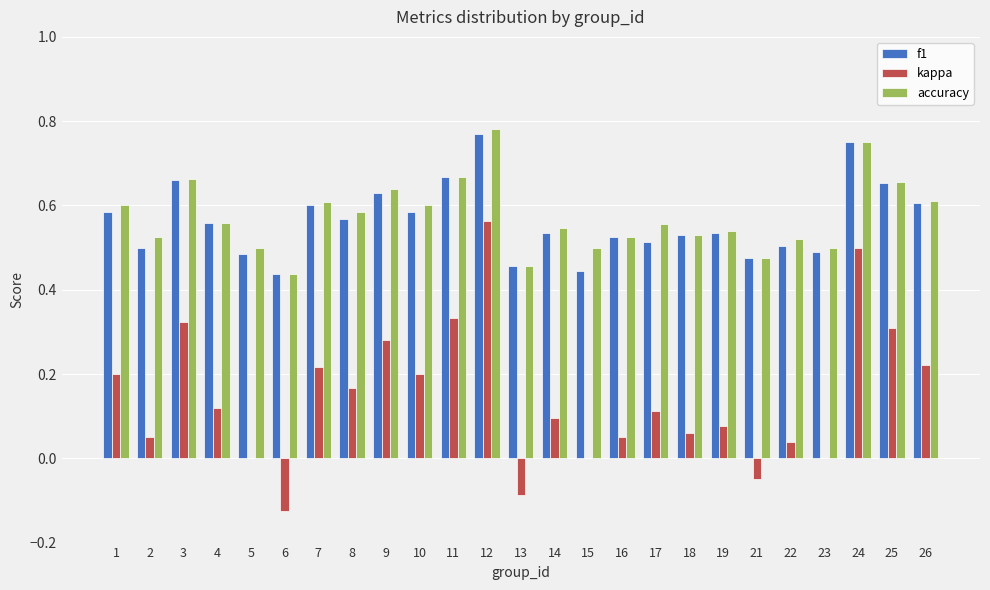

Which series changed the most between 2 and 12?

kappa